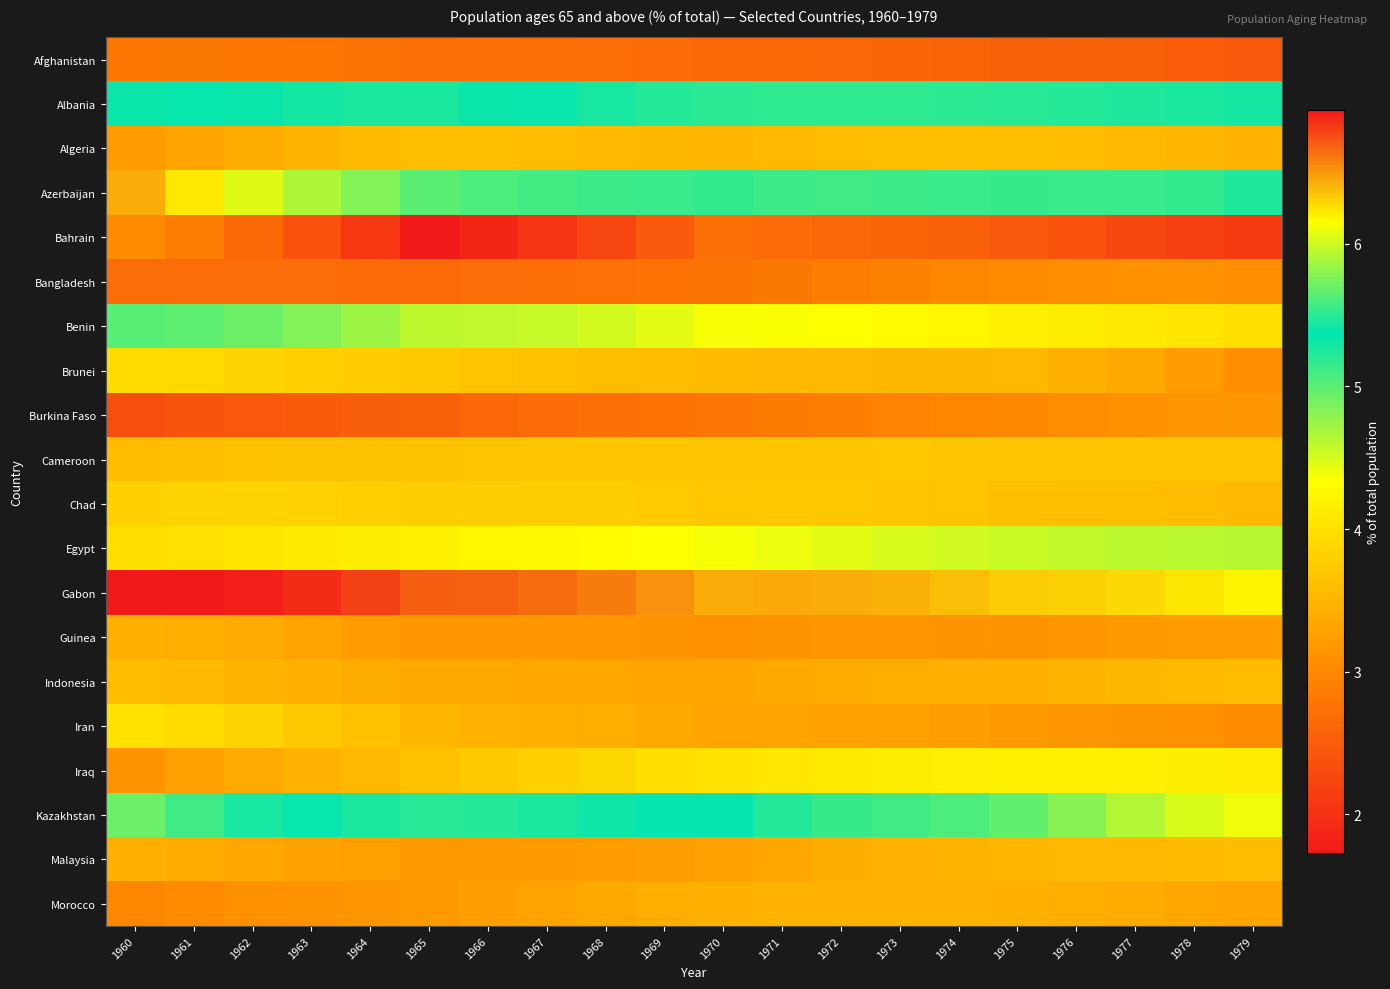

What is the minimum value shown in the chart?

1.7